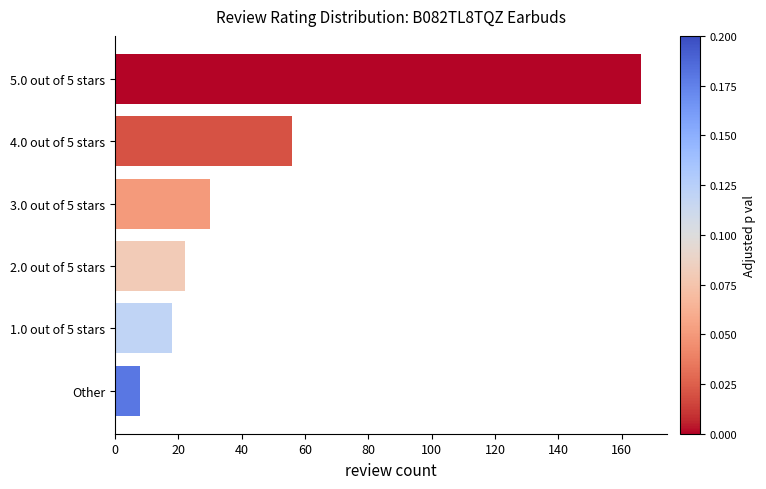

Rank the categories by value from lowest to highest.

Other, 1.0 out of 5 stars, 2.0 out of 5 stars, 3.0 out of 5 stars, 4.0 out of 5 stars, 5.0 out of 5 stars